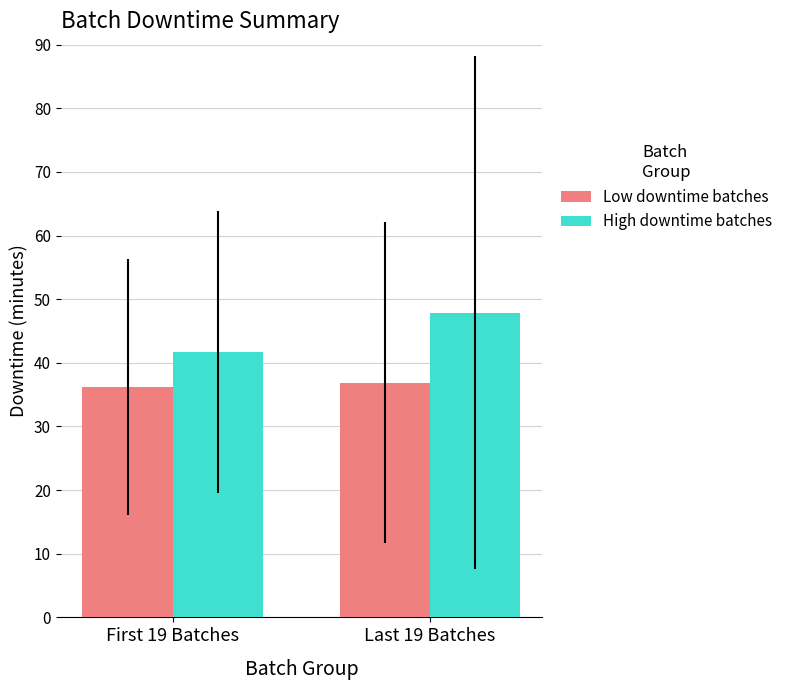

The value of Low downtime batches at Last 19 Batches is 58.6. True or false?

False